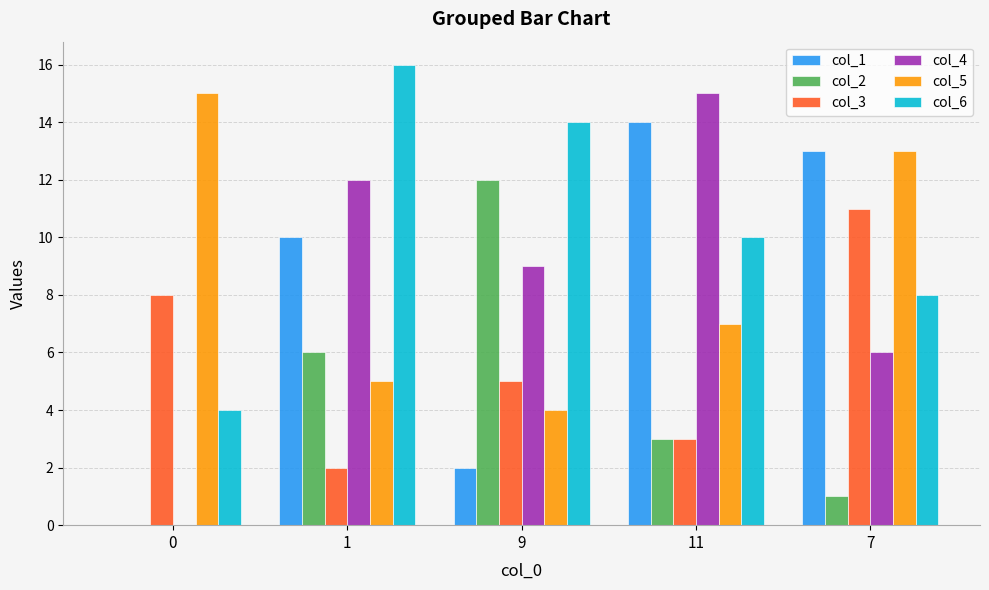

What are all the series names shown in the legend?

col_1, col_2, col_3, col_4, col_5, col_6